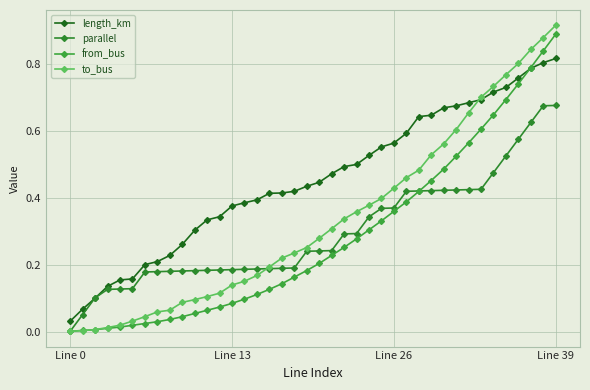

How many series are shown in this chart?

4